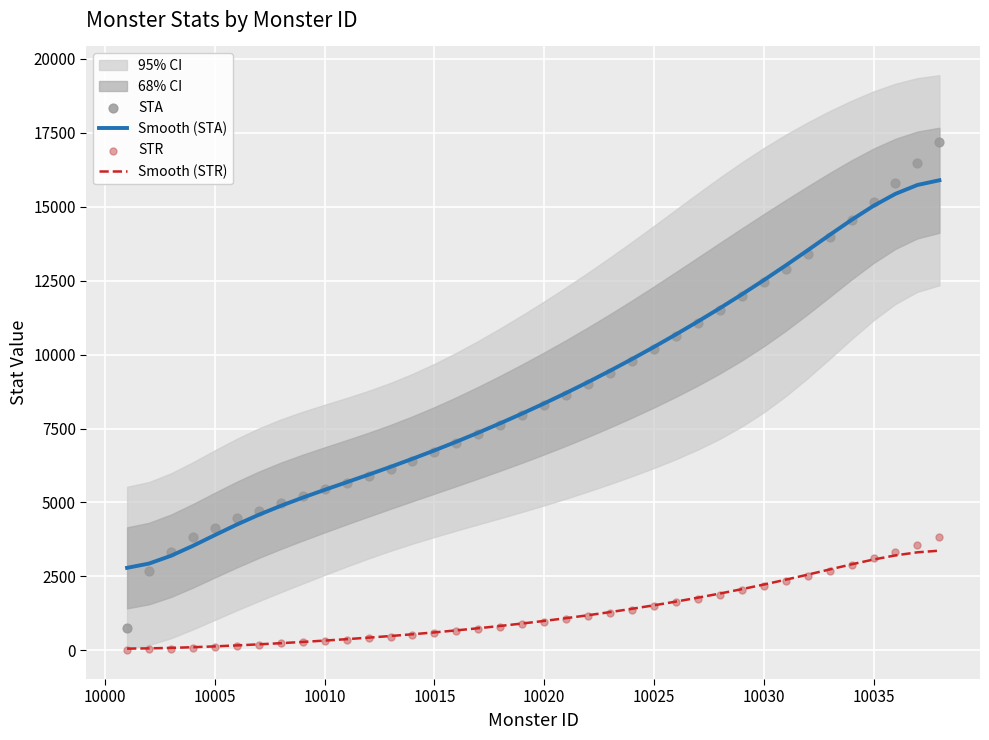

Which series reaches the minimum Y coordinate?

STR